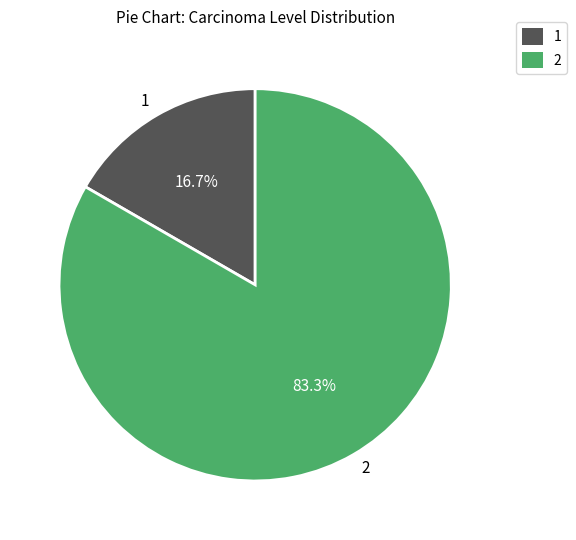

Rank the categories by value from lowest to highest.

1, 2